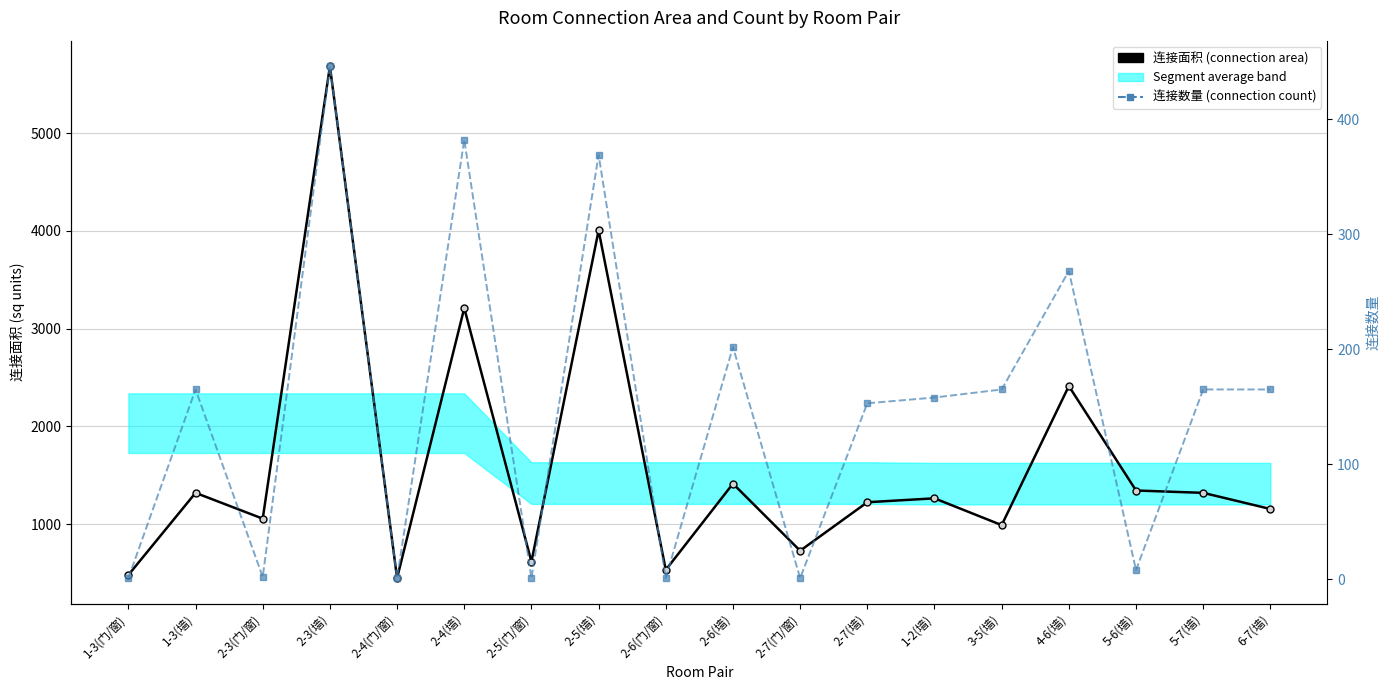

Rank the categories by 连接面积 (connection area) value from lowest to highest.

2-4(门/窗), 1-3(门/窗), 2-6(门/窗), 2-5(门/窗), 2-7(门/窗), 3-5(墙), 2-3(门/窗), 6-7(墙), 2-7(墙), 1-2(墙), 1-3(墙), 5-7(墙), 5-6(墙), 2-6(墙), 4-6(墙), 2-4(墙), 2-5(墙), 2-3(墙)